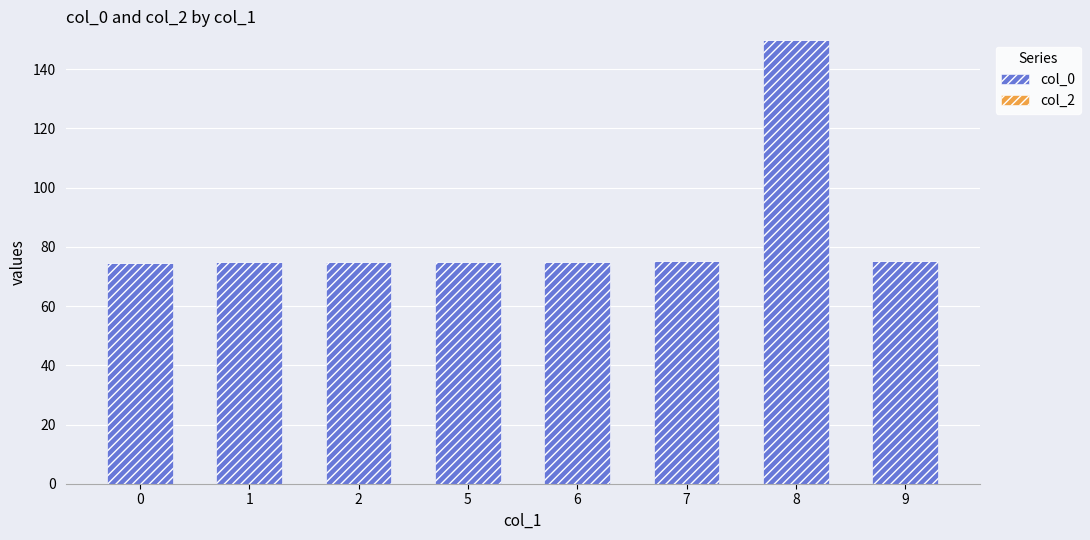

How many distinct data groups are displayed?

1